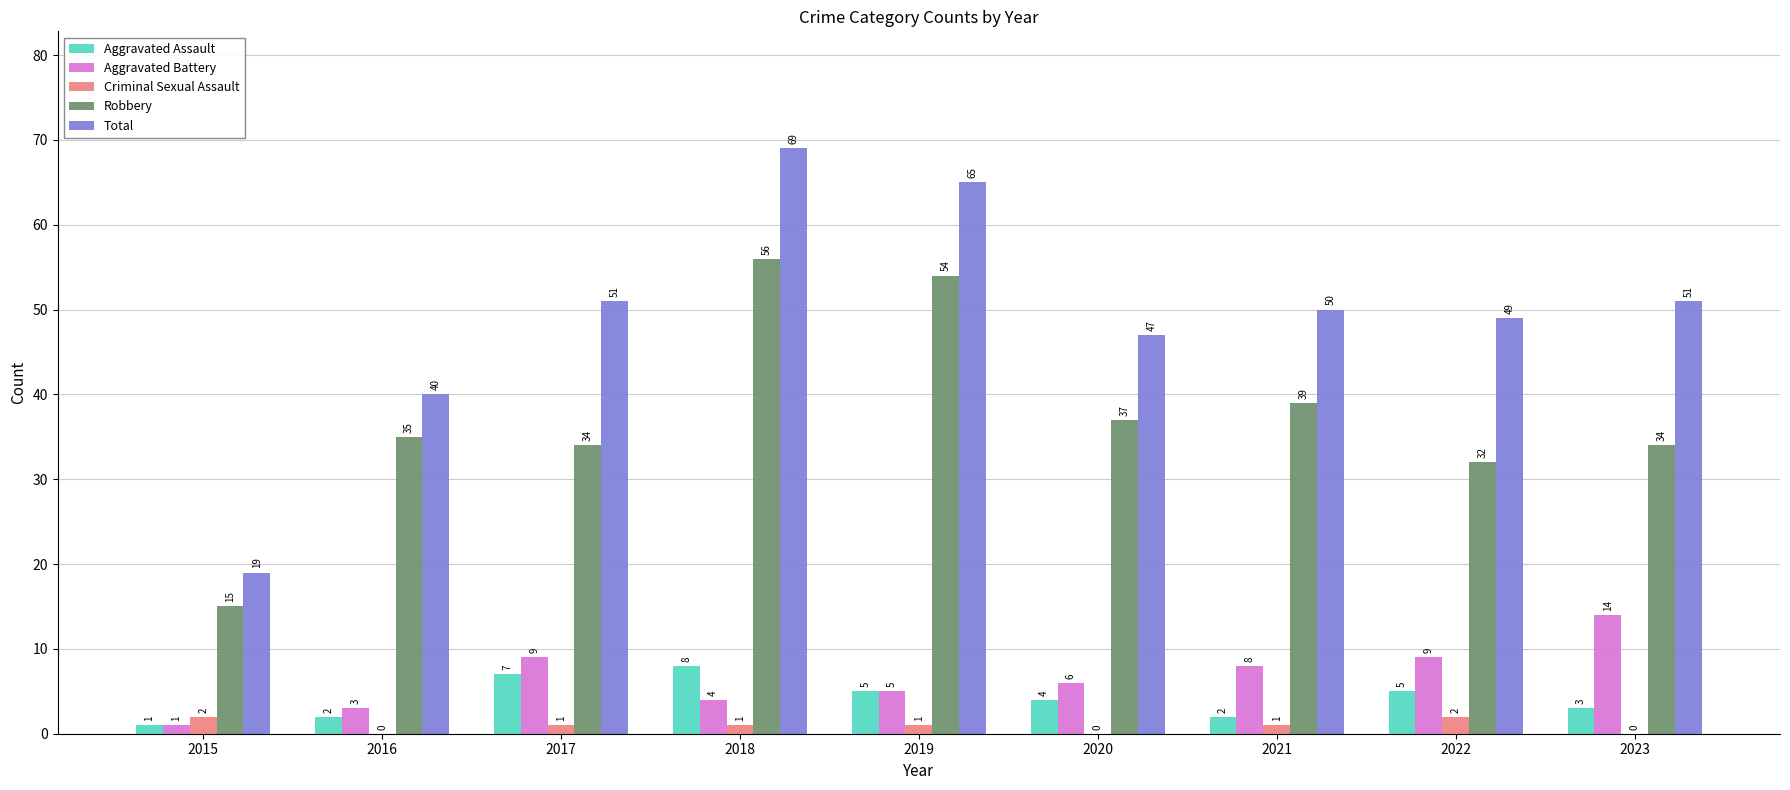

Reading left to right, list all the values displayed in this chart.

Aggravated Assault: 2015=1	2016=2	2017=7	2018=8	2019=5	2020=4	2021=2	2022=5	2023=3
Aggravated Battery: 2015=1	2016=3	2017=9	2018=4	2019=5	2020=6	2021=8	2022=9	2023=14
Criminal Sexual Assault: 2015=2	2016=0	2017=1	2018=1	2019=1	2020=0	2021=1	2022=2	2023=0
Robbery: 2015=15	2016=35	2017=34	2018=56	2019=54	2020=37	2021=39	2022=32	2023=34
Total: 2015=19	2016=40	2017=51	2018=69	2019=65	2020=47	2021=50	2022=49	2023=51